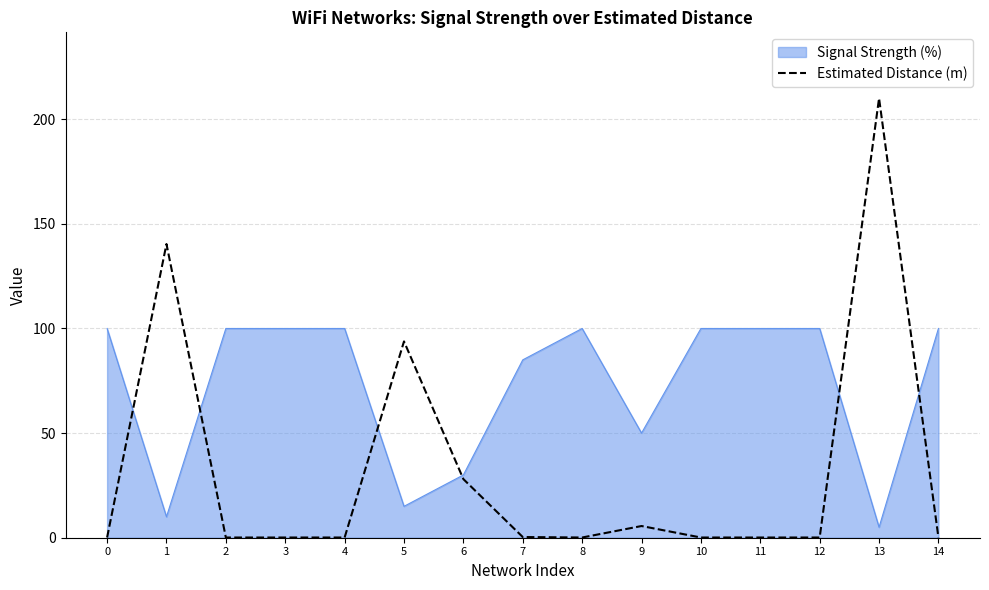

Is it true that Signal Strength (%) equals 147.6 at 7?

False